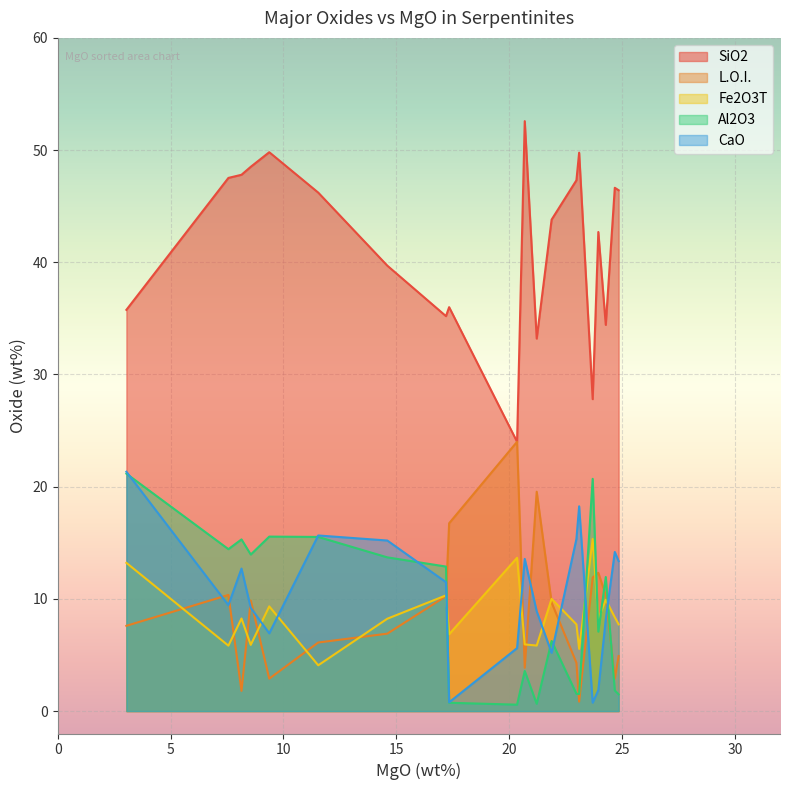

What is the label of the 1st point from the left?

3.04